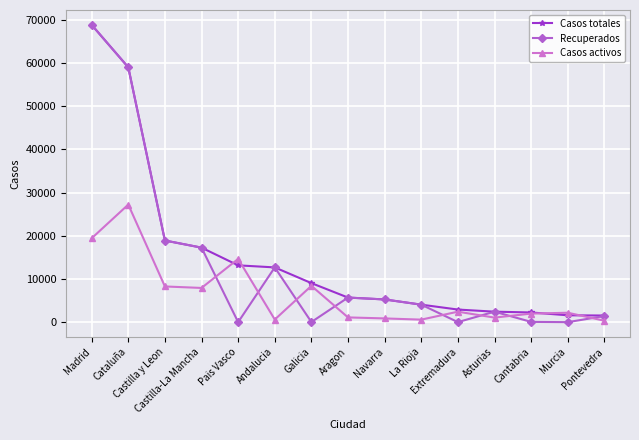

True or false: Casos activos has more than 2 points higher than both neighbors.

True